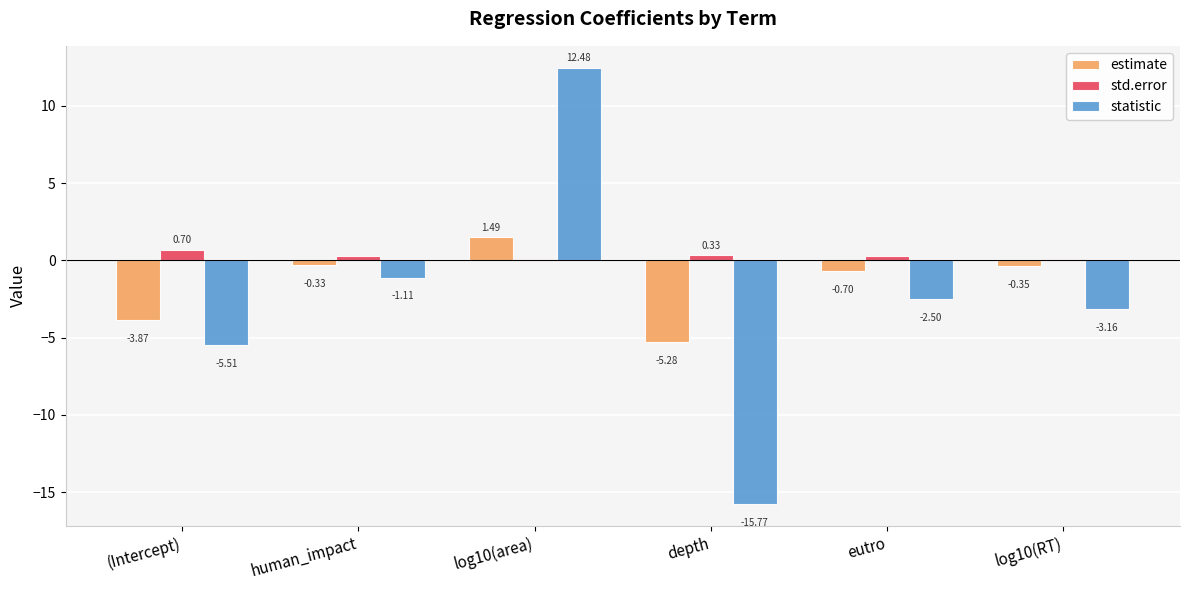

At which category does the chart reach its peak across all series?

log10(area)